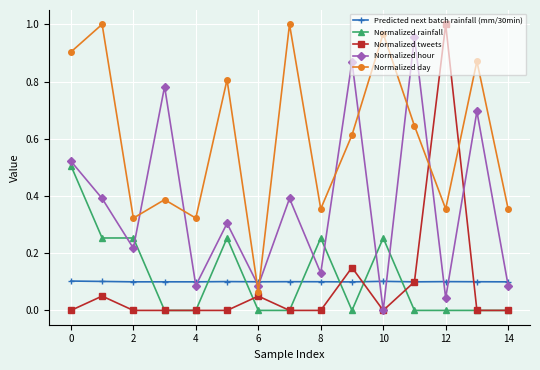

After their last crossing, which series has the higher values: Normalized hour or Normalized rainfall?

Normalized hour